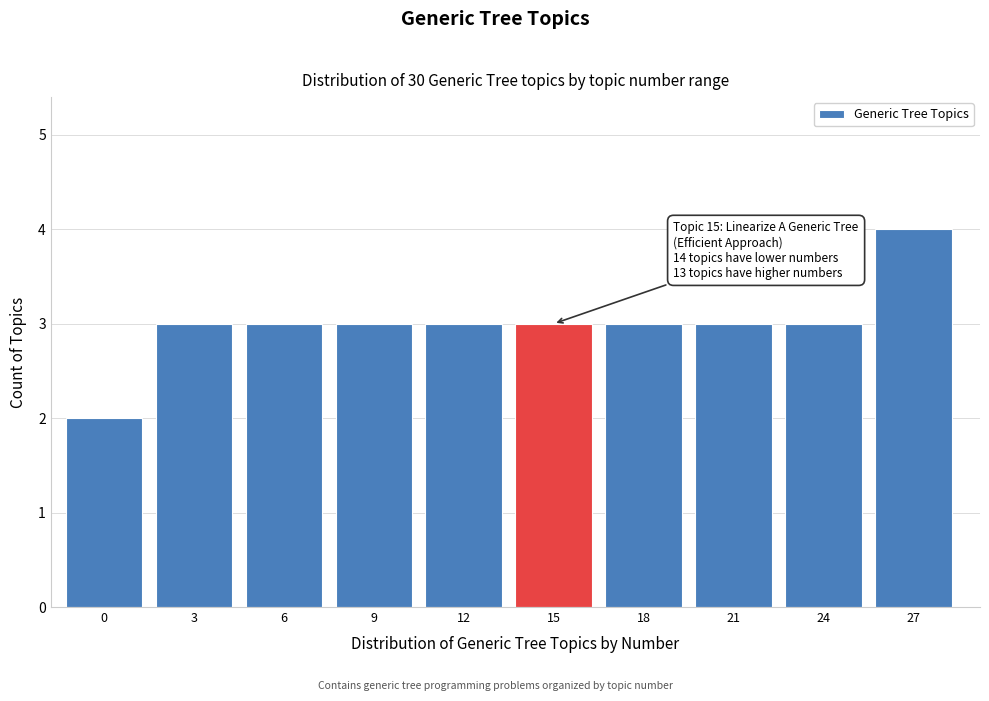

Reading right to left, transcribe all the data shown in this chart.

27=4	24=3	21=3	18=3	15=3	12=3	9=3	6=3	3=3	0=2